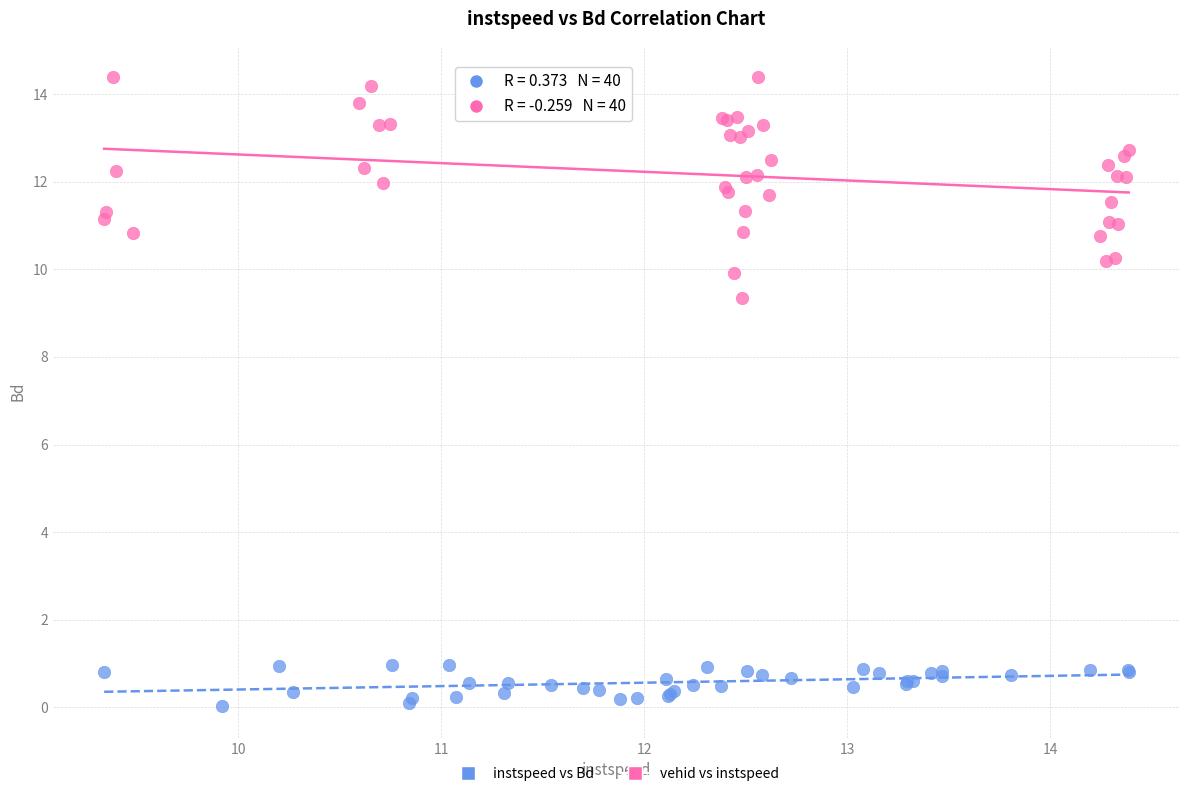

Which series contains the highest Y value?

vehid vs instspeed